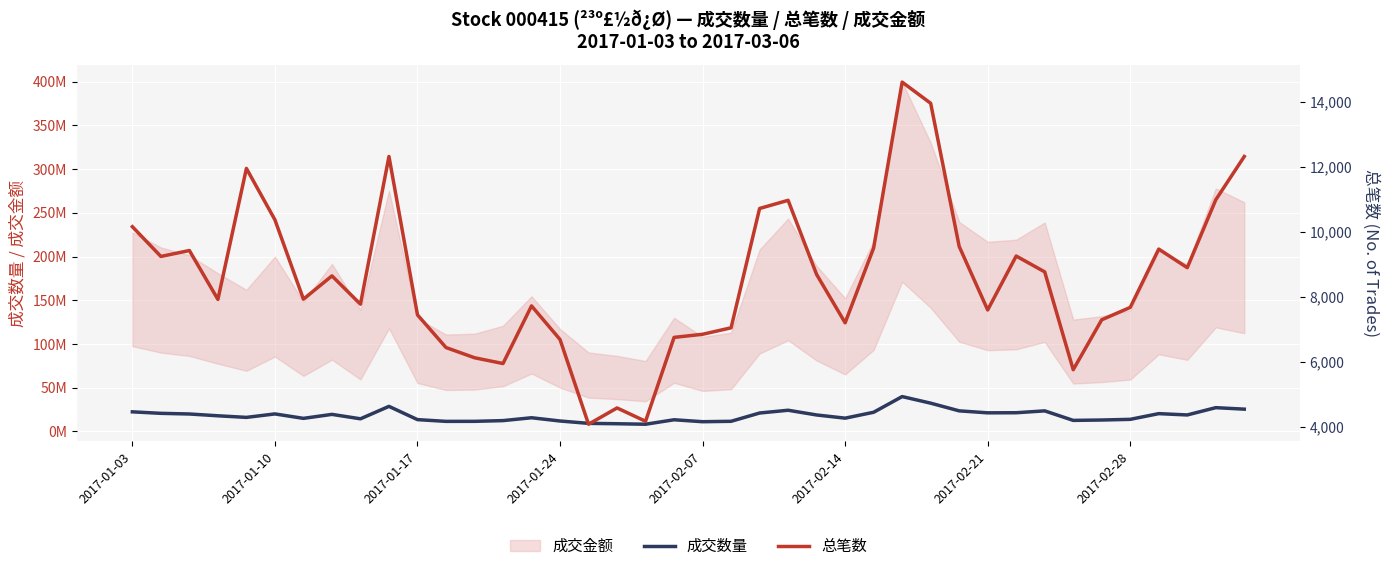

True or false: 总笔数 and 成交数量 cross at least once.

False